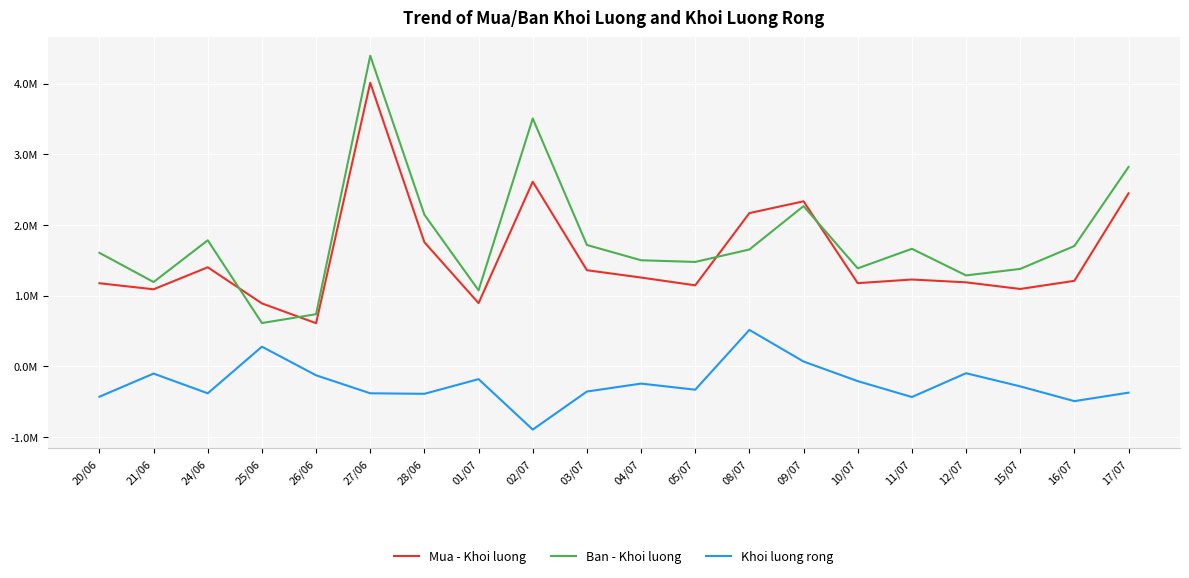

Does the chart have visible grid lines?

Yes